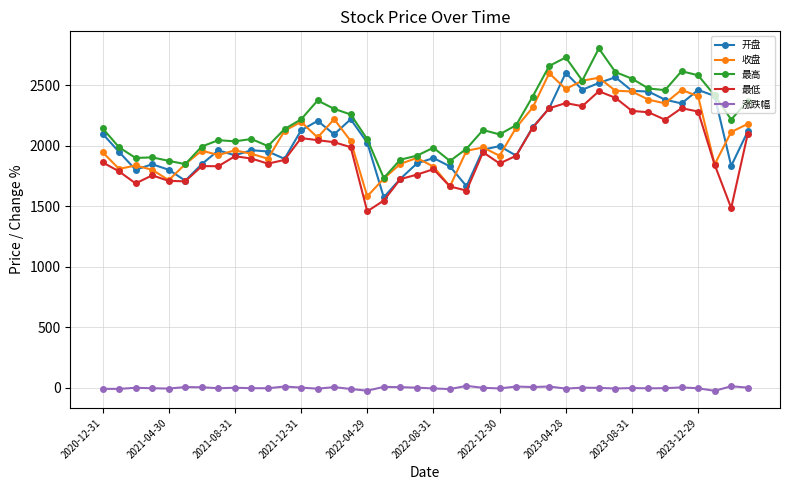

True or false: 开盘 has more than 0 interior local peaks.

True